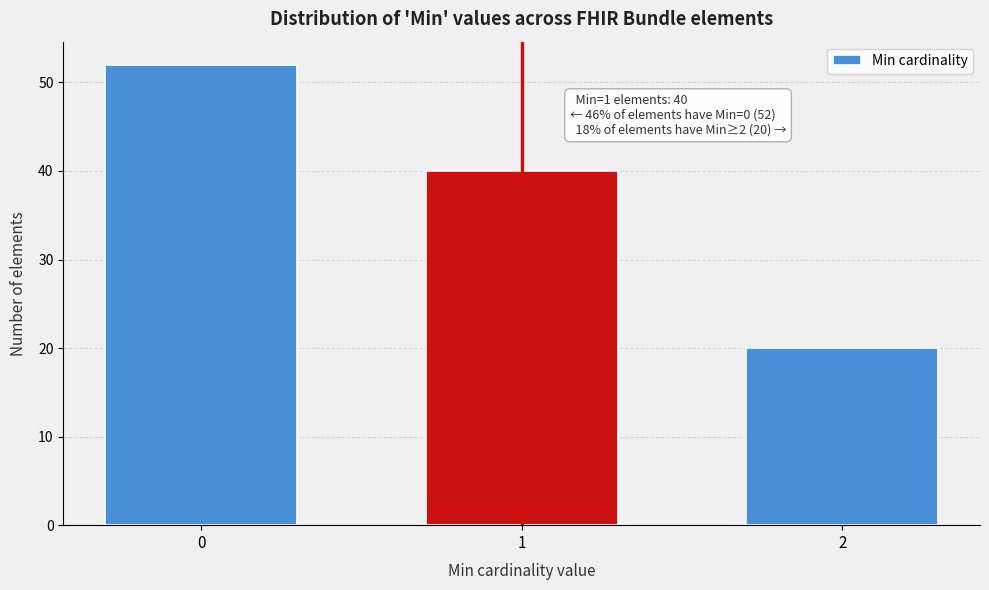

Reading left to right, transcribe all the data shown in this chart.

0=52	1=40	2=20